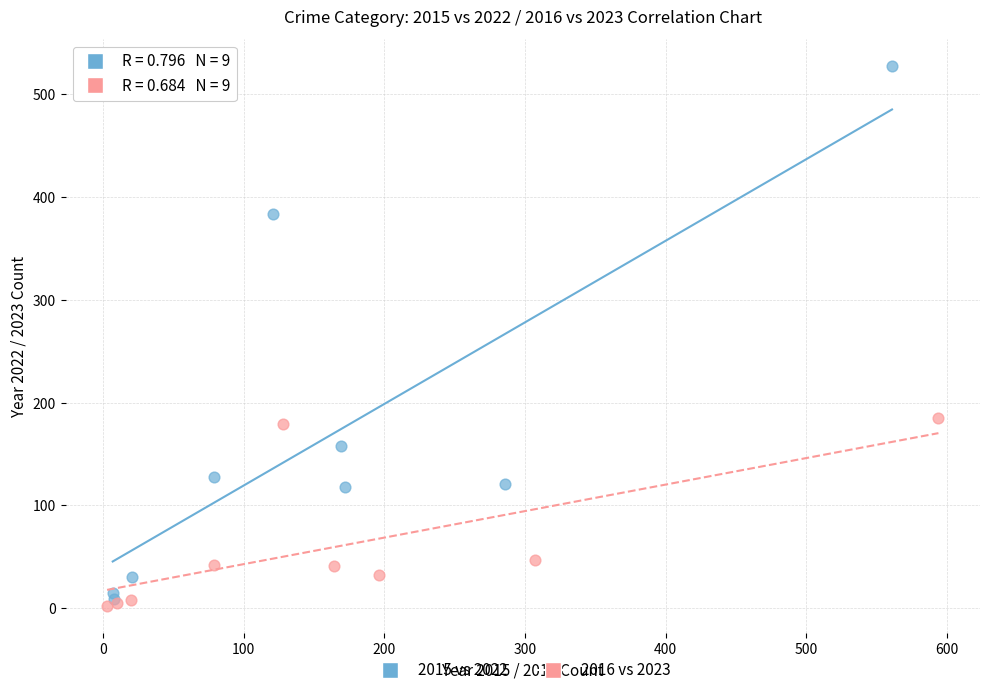

Which series contains the lowest Y value?

2016 vs 2023